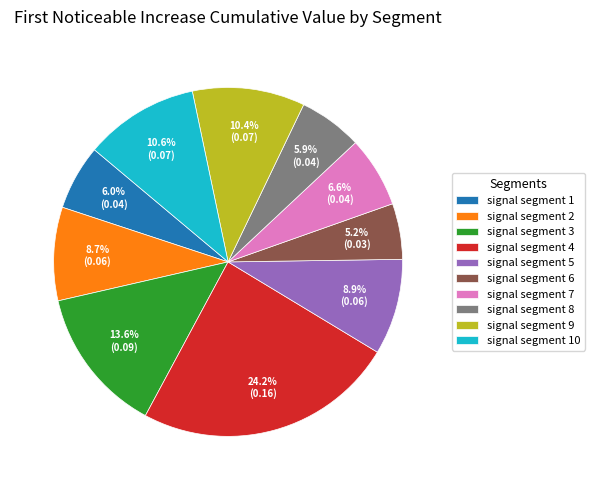

To the nearest percent, what portion does signal segment 8 represent?

6%